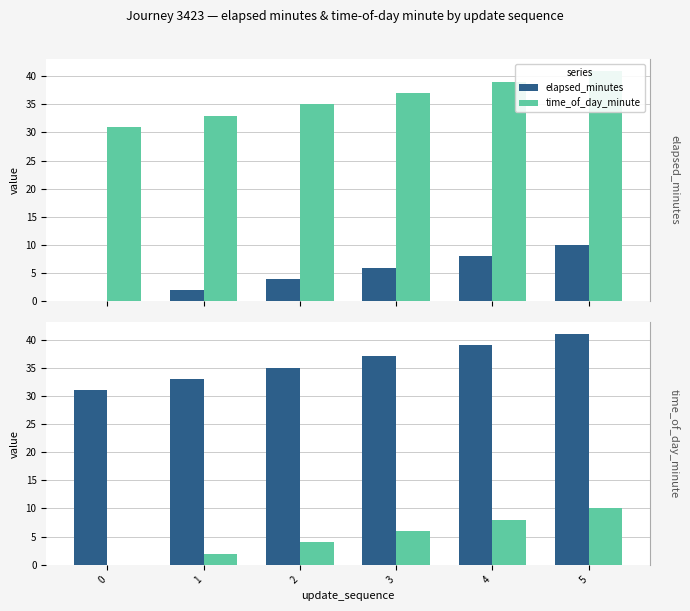

Which series changed the most between 0 and 5?

elapsed_minutes